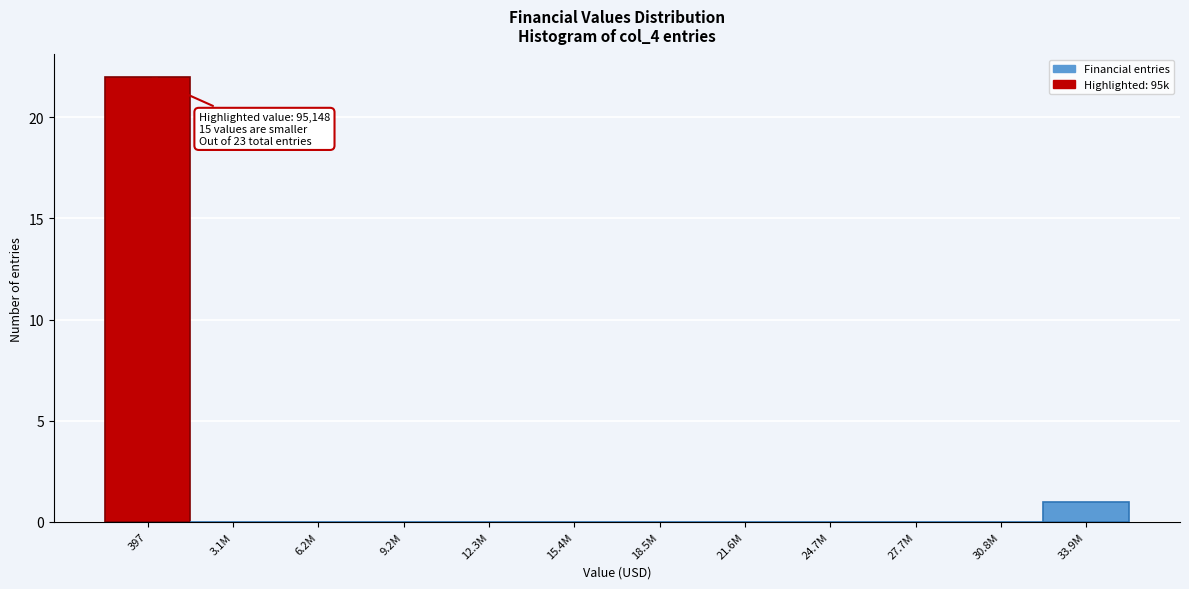

Reading right to left, transcribe all the data shown in this chart.

33.9M=1	30.8M=0	27.7M=0	24.7M=0	21.6M=0	18.5M=0	15.4M=0	12.3M=0	9.2M=0	6.2M=0	3.1M=0	397=22